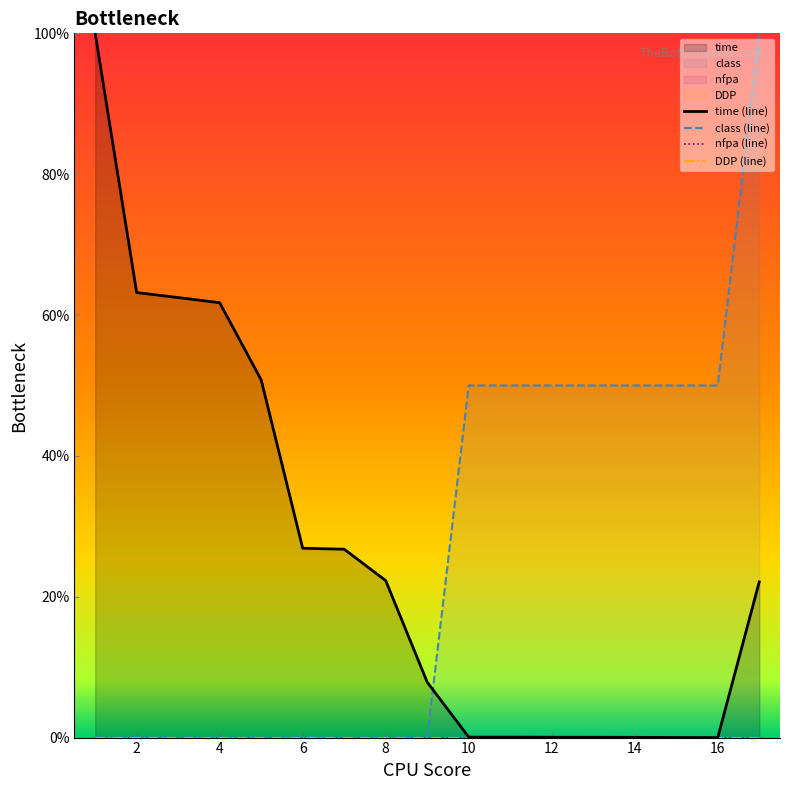

What is the label of the 16th point from the right?

2